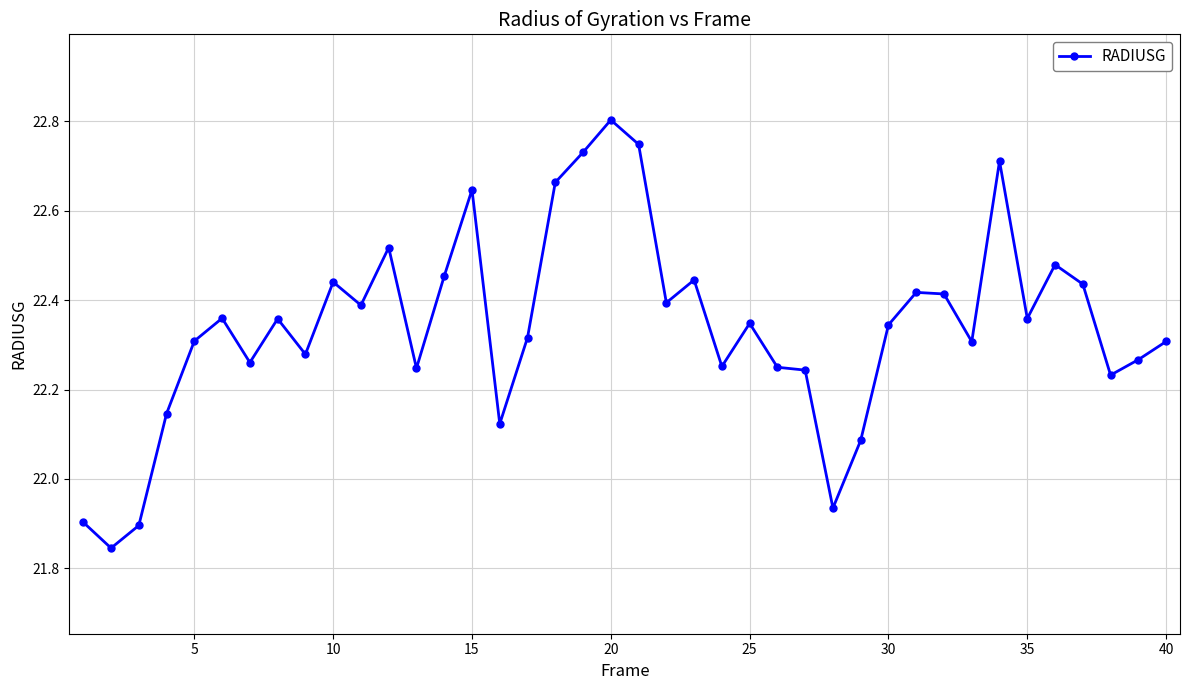

True or false: the data has more than 0 interior local peaks.

True